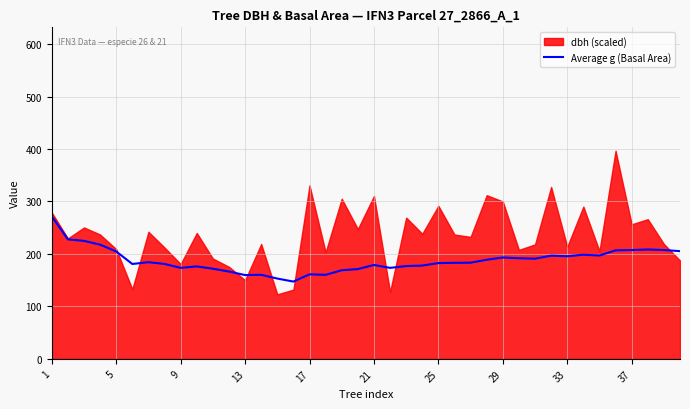

What is the sum of all values?

7506.4